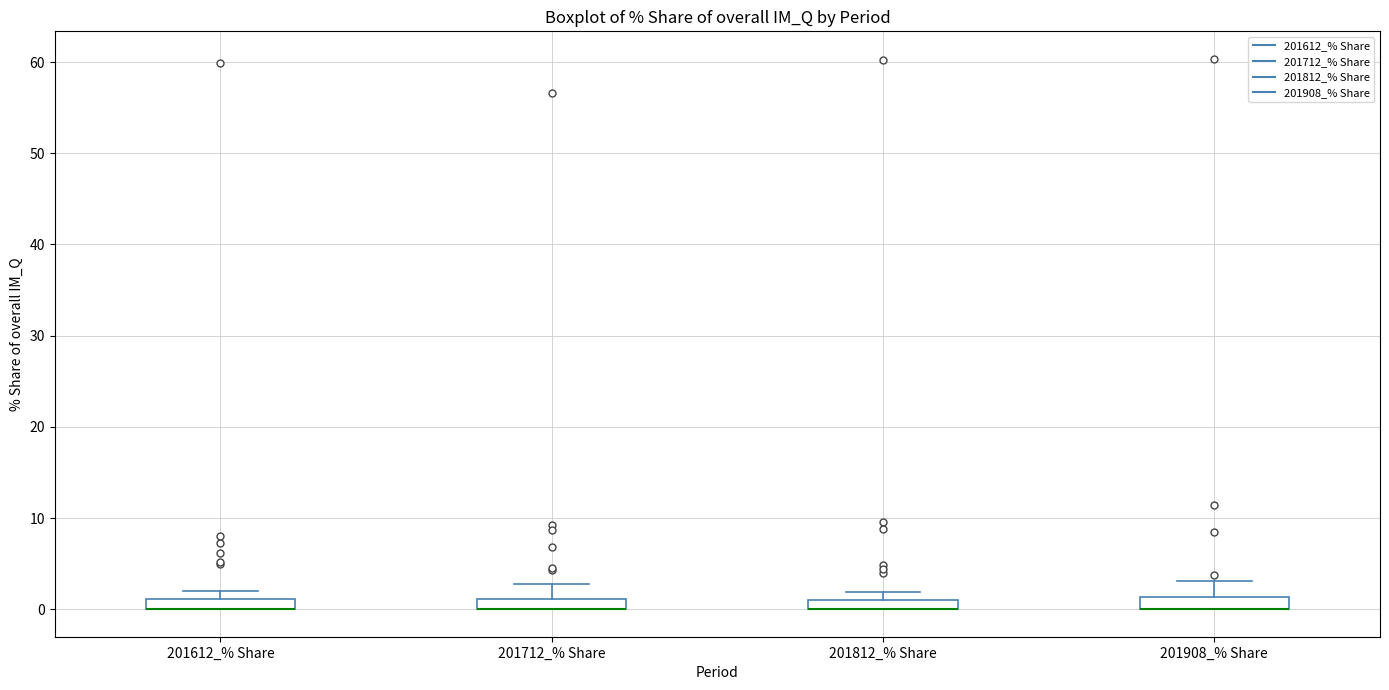

Where is the lower edge of the box for 201712_% Share on the y-axis? The values are not printed on the chart, so give them approximately, as read against the axis.

0